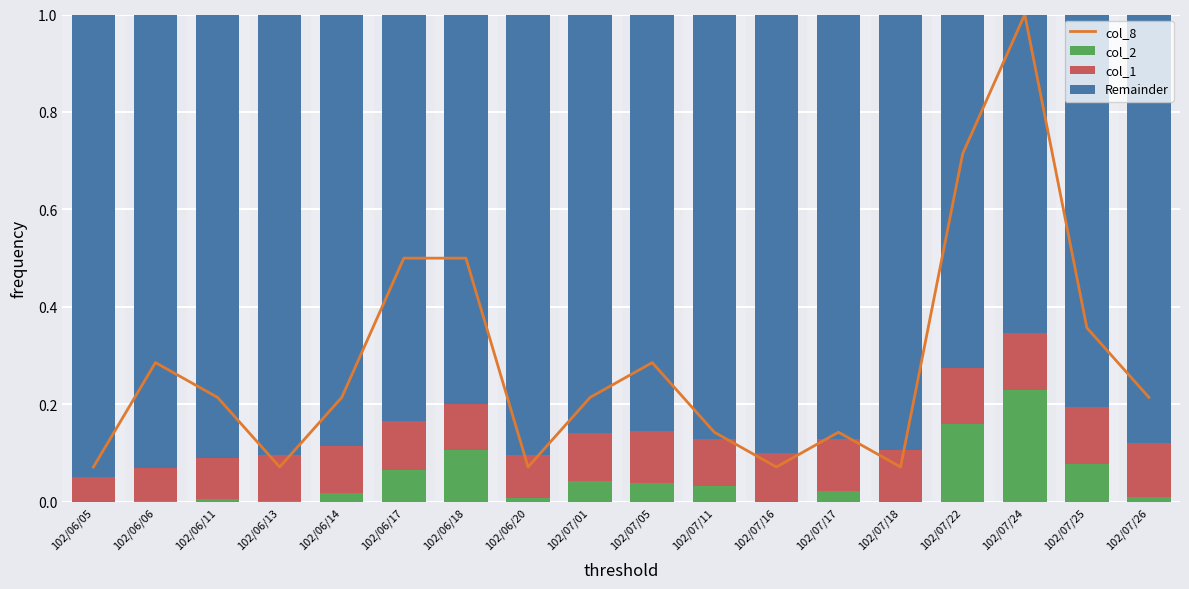

What is the sum of the col_8 values at 102/06/06 and 102/06/13?

0.4